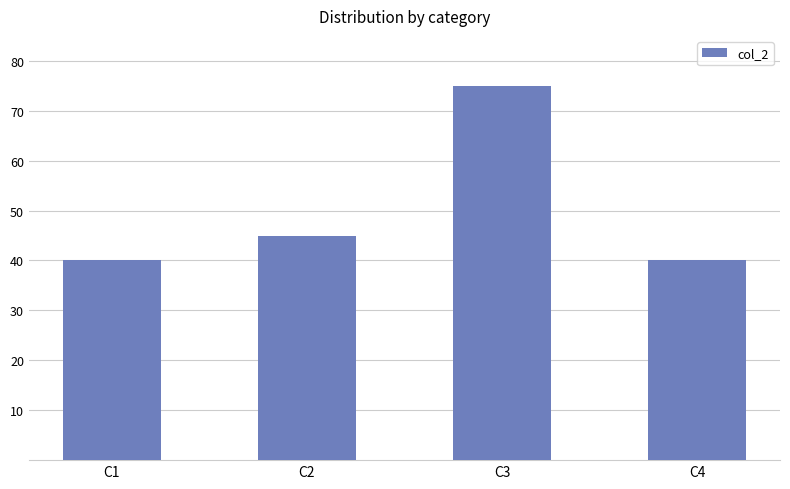

At which label is the value closest to 57?

C2